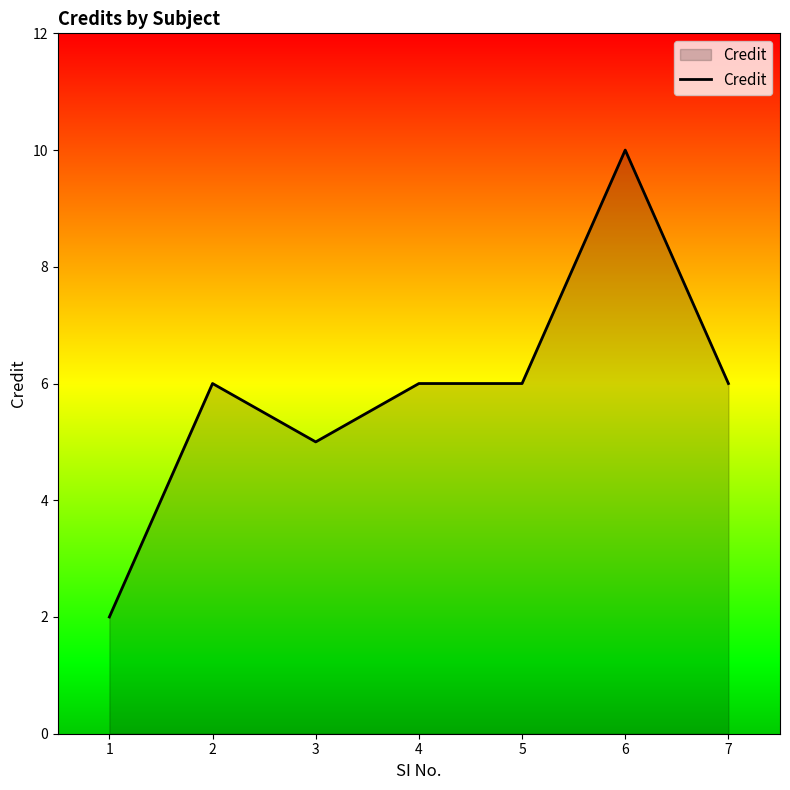

Approximately how many times larger is the value at 3 compared to 2?

0.8